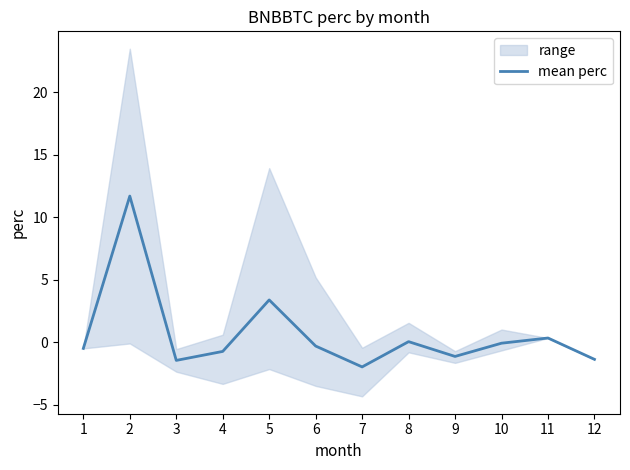

What is the sum of all values?

8.1